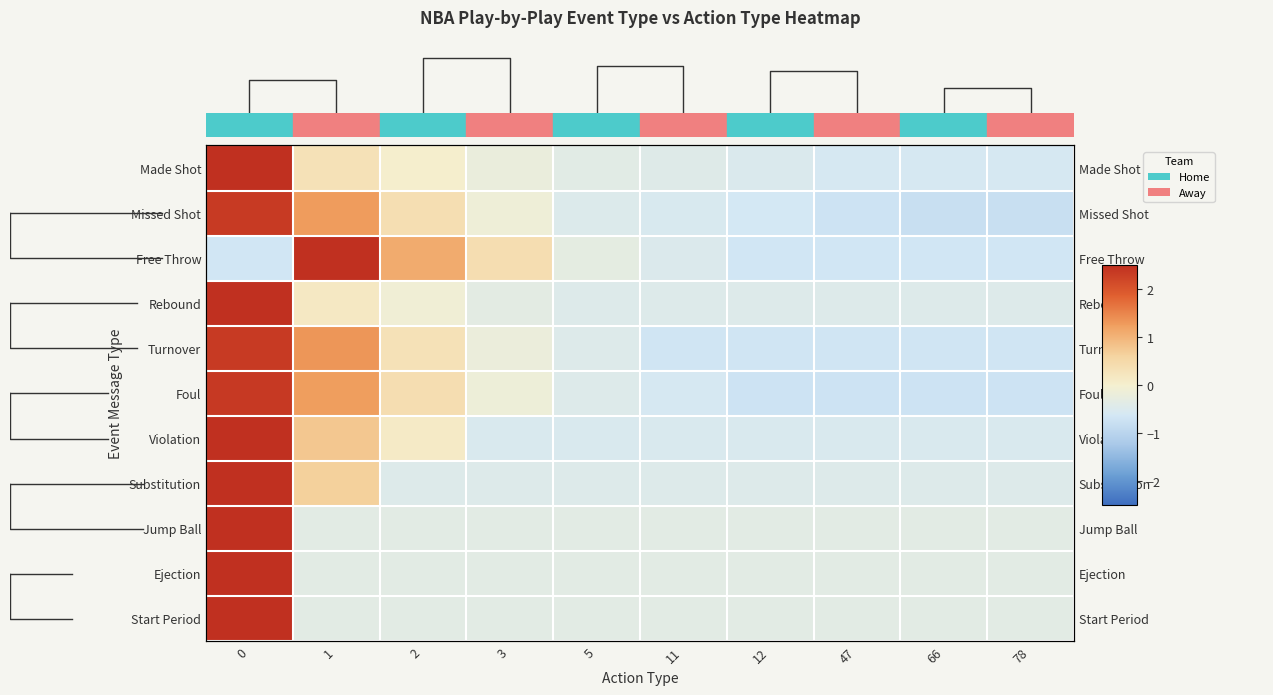

What is the greatest value displayed?

2.5